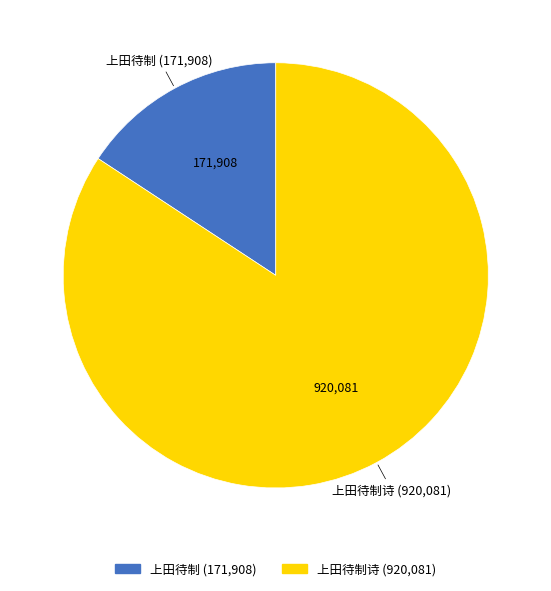

Does any single category account for the majority?

Yes